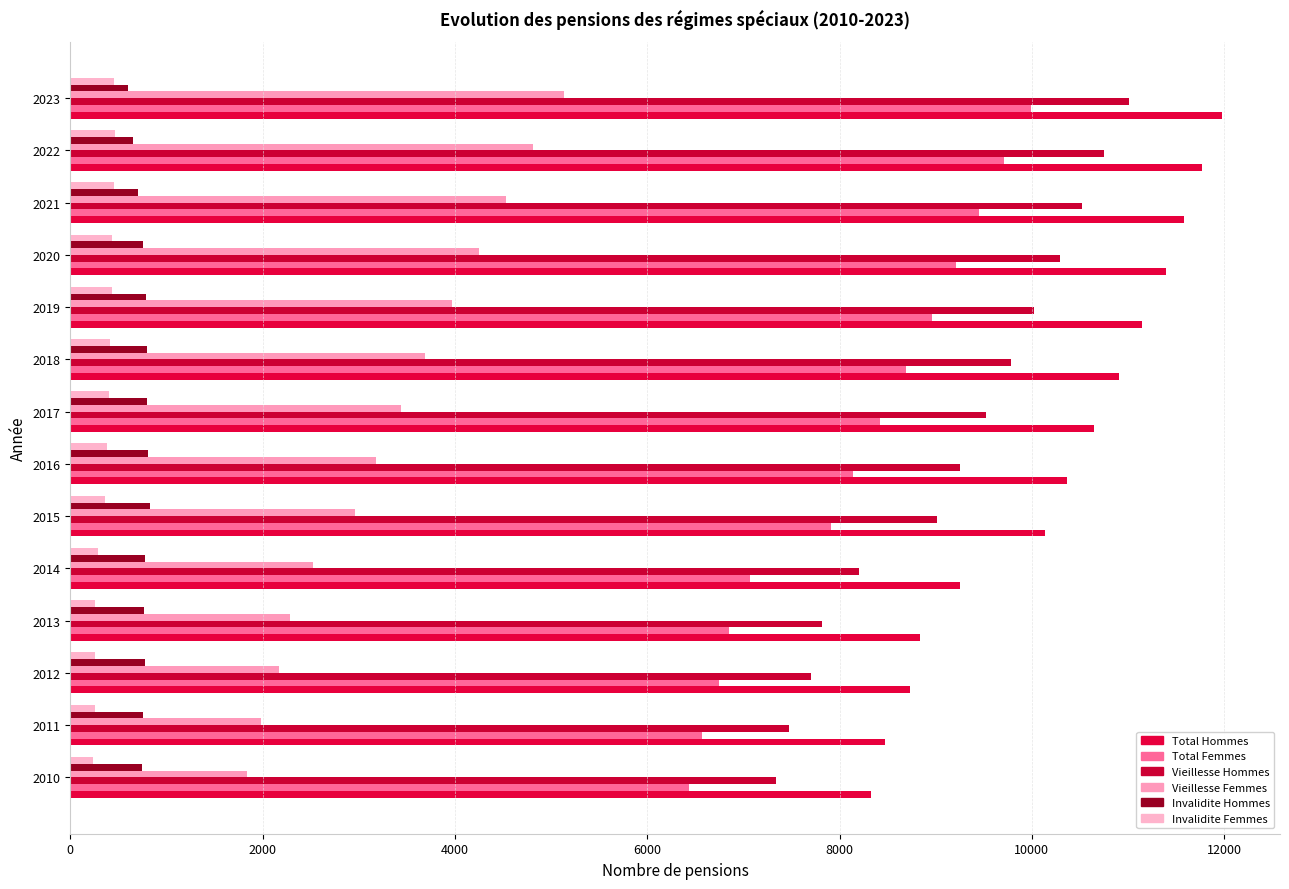

Reading right to left, list all the values displayed in this chart.

Total Hommes: 11982	11772	11583	11395	11147	10903	10644	10361	10140	9253	8838	8730	8477	8330
Total Femmes: 9993	9706	9448	9209	8958	8689	8426	8143	7915	7065	6849	6744	6565	6436
Vieillesse Hommes: 11009	10751	10520	10288	10022	9788	9528	9252	9011	8204	7822	7704	7478	7336
Vieillesse Femmes: 5136	4808	4528	4247	3965	3685	3436	3181	2965	2522	2290	2172	1986	1833
Invalidite Hommes: 597	651	708	759	788	799	802	808	826	779	765	778	752	743
Invalidite Femmes: 457	465	458	438	430	413	403	378	359	284	258	259	253	232